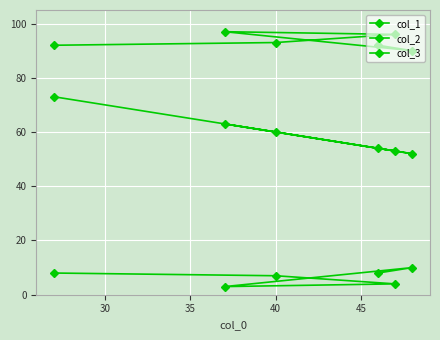

What is the greatest value displayed?

97